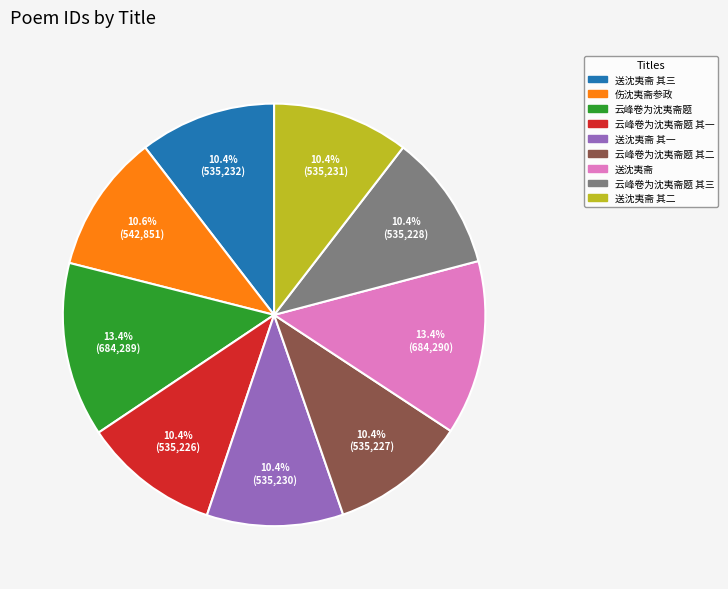

How many segments does this pie chart have?

9